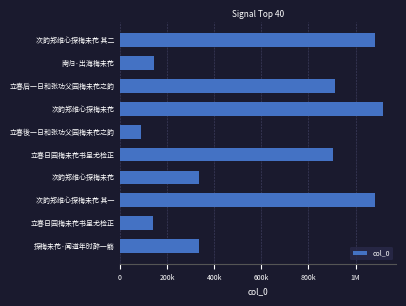

Count the number of data series in this chart.

1